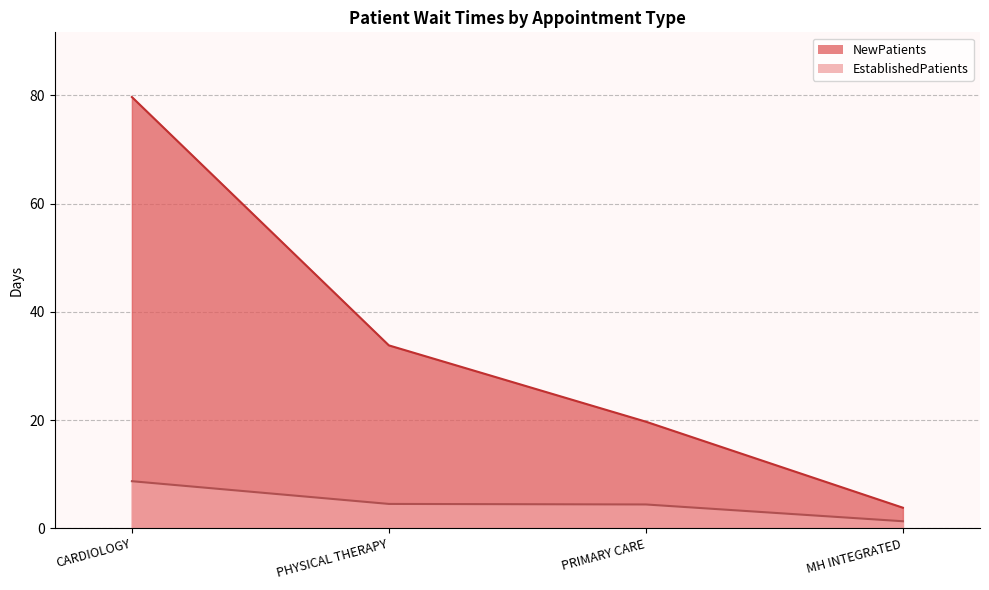

What is the sum of the NewPatients values at CARDIOLOGY and MH INTEGRATED?

83.5